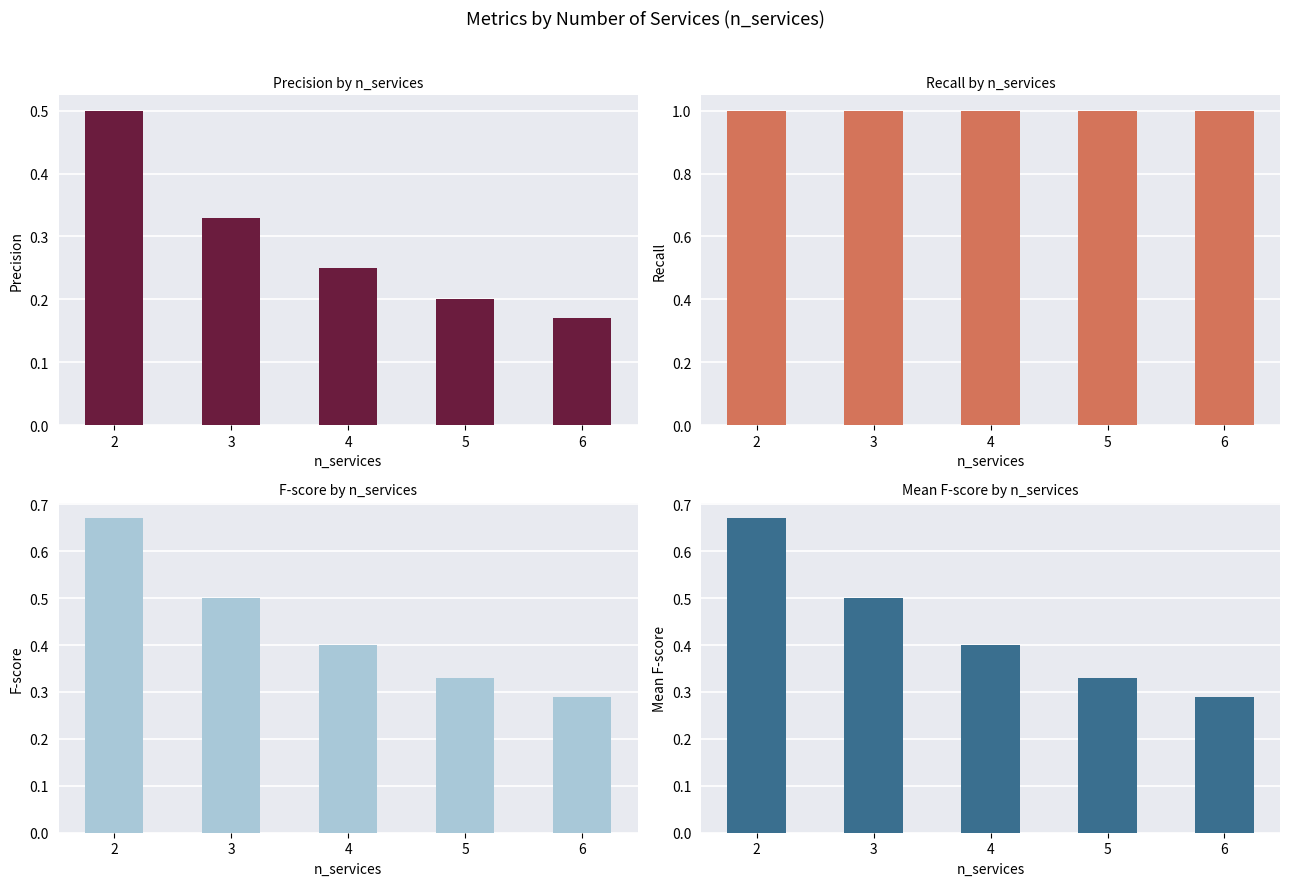

How many Precision values are between 0 and 1?

5